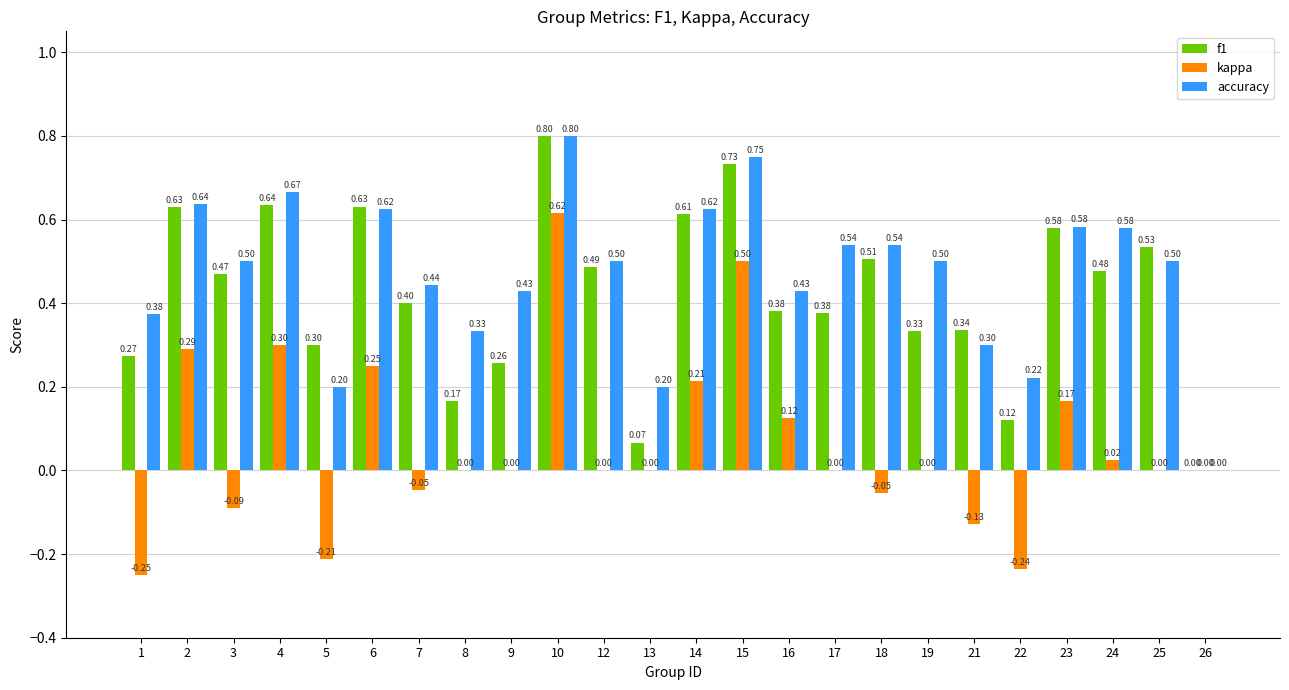

How many values in the f1 series exceed 0?

23